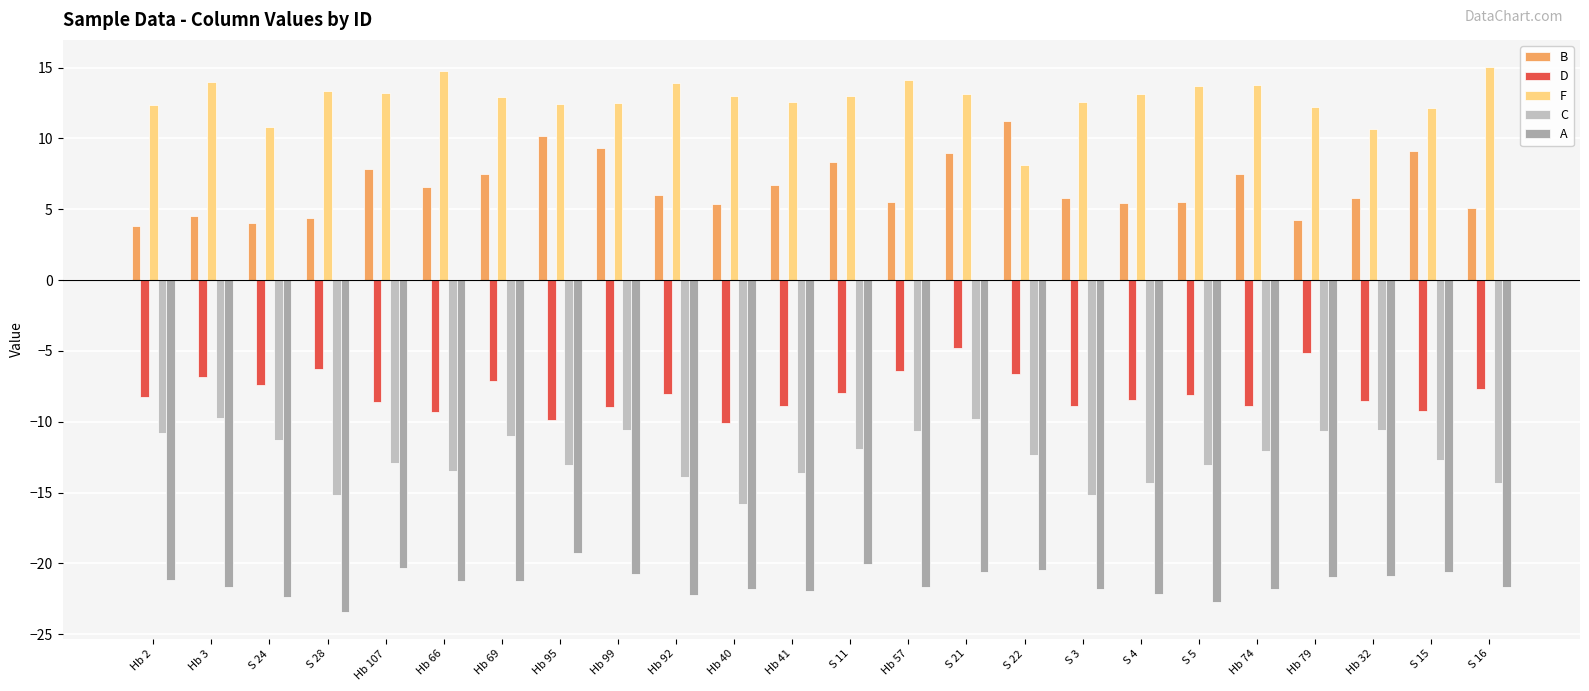

What is the difference between the A values at Hb 41 and Hb 66?

0.7